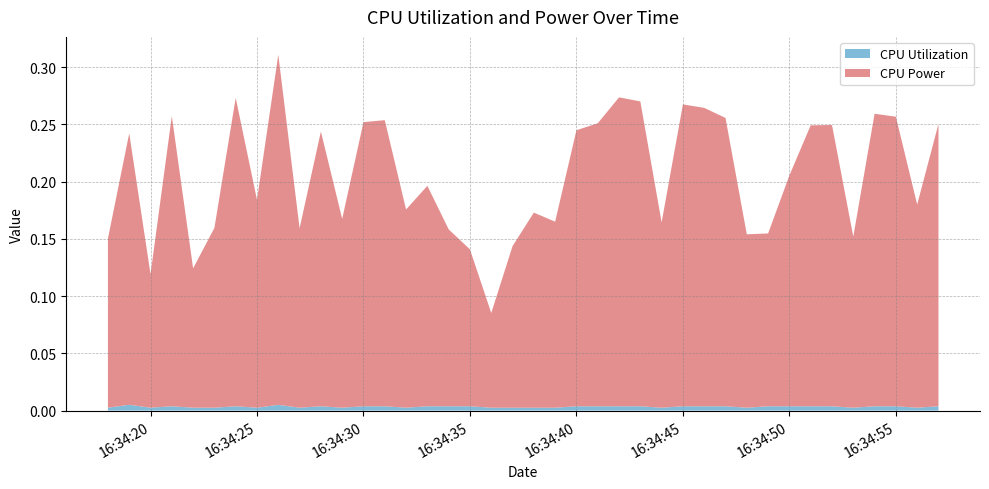

Reading left to right, list all the values displayed in this chart.

CPU Power: 2025-04-08 16:34:18=0.1	2025-04-08 16:34:19=0.2	2025-04-08 16:34:20=0.1	2025-04-08 16:34:21=0.3	2025-04-08 16:34:22=0.1	2025-04-08 16:34:23=0.2	2025-04-08 16:34:24=0.3	2025-04-08 16:34:25=0.2	2025-04-08 16:34:26=0.3	2025-04-08 16:34:27=0.2	2025-04-08 16:34:28=0.2	2025-04-08 16:34:29=0.2	2025-04-08 16:34:30=0.2	2025-04-08 16:34:31=0.2	2025-04-08 16:34:32=0.2	2025-04-08 16:34:33=0.2	2025-04-08 16:34:34=0.2	2025-04-08 16:34:35=0.1	2025-04-08 16:34:36=0.1	2025-04-08 16:34:37=0.1	2025-04-08 16:34:38=0.2	2025-04-08 16:34:39=0.2	2025-04-08 16:34:40=0.2	2025-04-08 16:34:41=0.2	2025-04-08 16:34:42=0.3	2025-04-08 16:34:43=0.3	2025-04-08 16:34:44=0.2	2025-04-08 16:34:45=0.3	2025-04-08 16:34:46=0.3	2025-04-08 16:34:47=0.3	2025-04-08 16:34:48=0.2	2025-04-08 16:34:49=0.2	2025-04-08 16:34:50=0.2	2025-04-08 16:34:51=0.2	2025-04-08 16:34:52=0.2	2025-04-08 16:34:53=0.1	2025-04-08 16:34:54=0.3	2025-04-08 16:34:55=0.3	2025-04-08 16:34:56=0.2	2025-04-08 16:34:57=0.2
CPU Utilization: 2025-04-08 16:34:18=0.0	2025-04-08 16:34:19=0.0	2025-04-08 16:34:20=0.0	2025-04-08 16:34:21=0.0	2025-04-08 16:34:22=0.0	2025-04-08 16:34:23=0.0	2025-04-08 16:34:24=0.0	2025-04-08 16:34:25=0.0	2025-04-08 16:34:26=0.0	2025-04-08 16:34:27=0.0	2025-04-08 16:34:28=0.0	2025-04-08 16:34:29=0.0	2025-04-08 16:34:30=0.0	2025-04-08 16:34:31=0.0	2025-04-08 16:34:32=0.0	2025-04-08 16:34:33=0.0	2025-04-08 16:34:34=0.0	2025-04-08 16:34:35=0.0	2025-04-08 16:34:36=0.0	2025-04-08 16:34:37=0.0	2025-04-08 16:34:38=0.0	2025-04-08 16:34:39=0.0	2025-04-08 16:34:40=0.0	2025-04-08 16:34:41=0.0	2025-04-08 16:34:42=0.0	2025-04-08 16:34:43=0.0	2025-04-08 16:34:44=0.0	2025-04-08 16:34:45=0.0	2025-04-08 16:34:46=0.0	2025-04-08 16:34:47=0.0	2025-04-08 16:34:48=0.0	2025-04-08 16:34:49=0.0	2025-04-08 16:34:50=0.0	2025-04-08 16:34:51=0.0	2025-04-08 16:34:52=0.0	2025-04-08 16:34:53=0.0	2025-04-08 16:34:54=0.0	2025-04-08 16:34:55=0.0	2025-04-08 16:34:56=0.0	2025-04-08 16:34:57=0.0